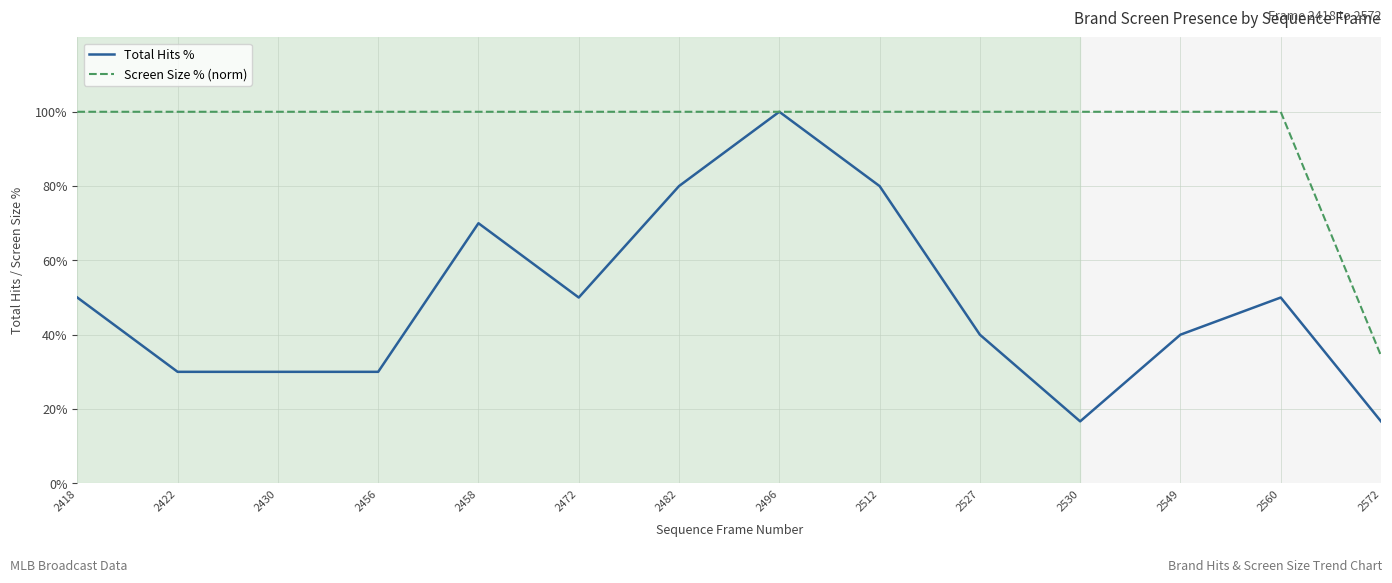

What is the sum of the Screen Size % (norm) values at 2527 and 2456?

200.0